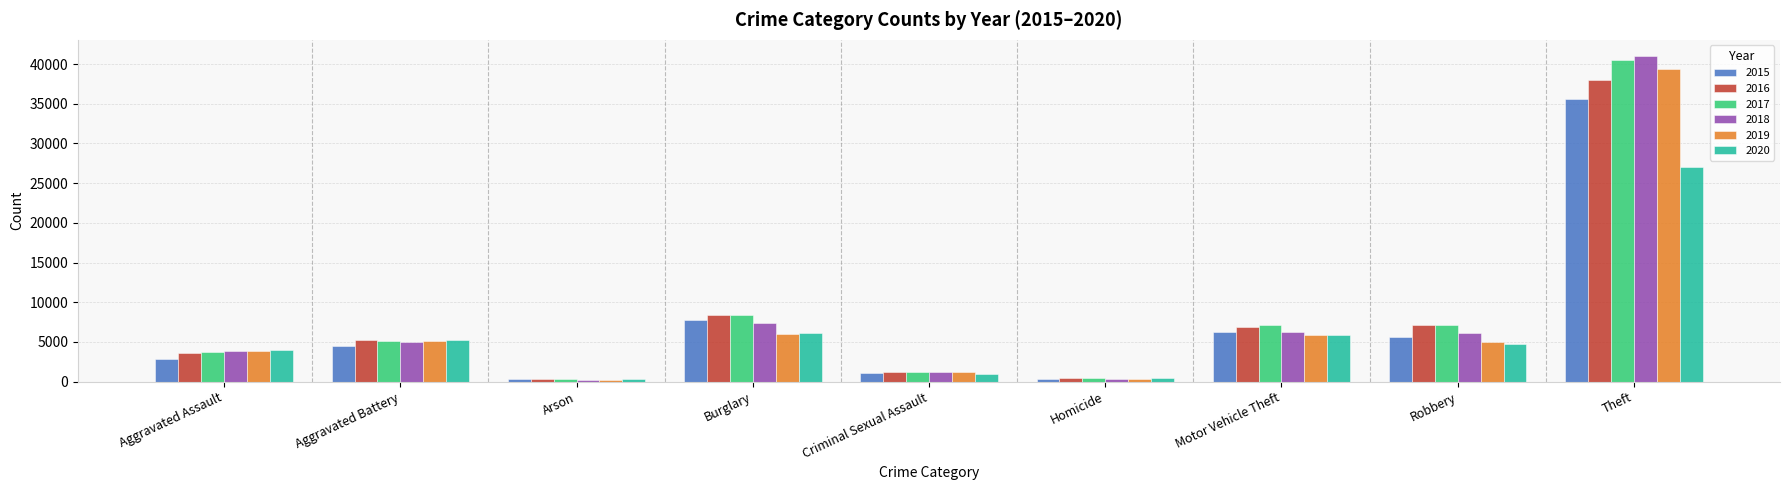

At which category is the sum across all series the highest?

Theft